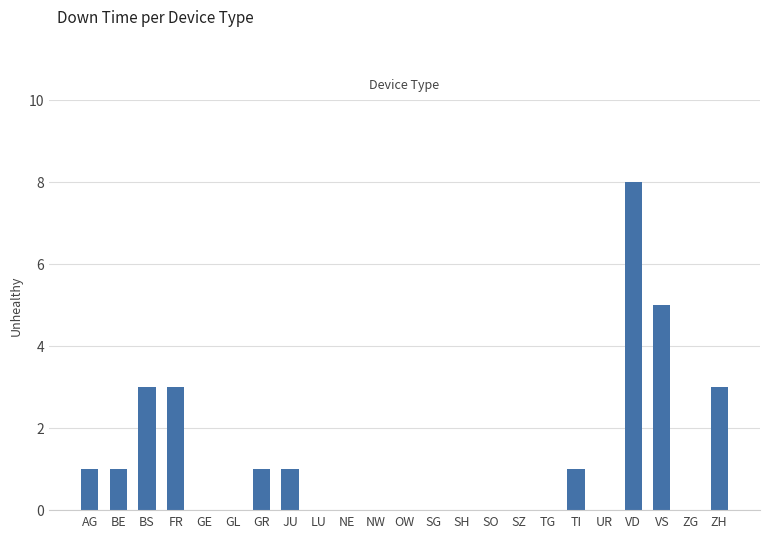

What is the approximate value at BS?

3